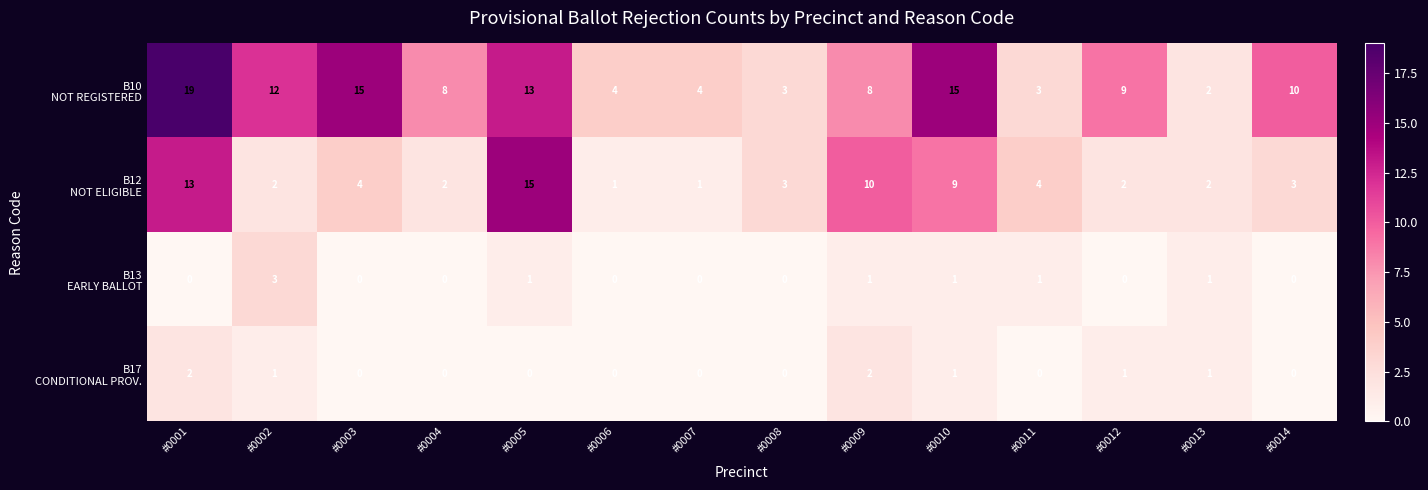

What is the spread (max minus min) of values at #0008?

3